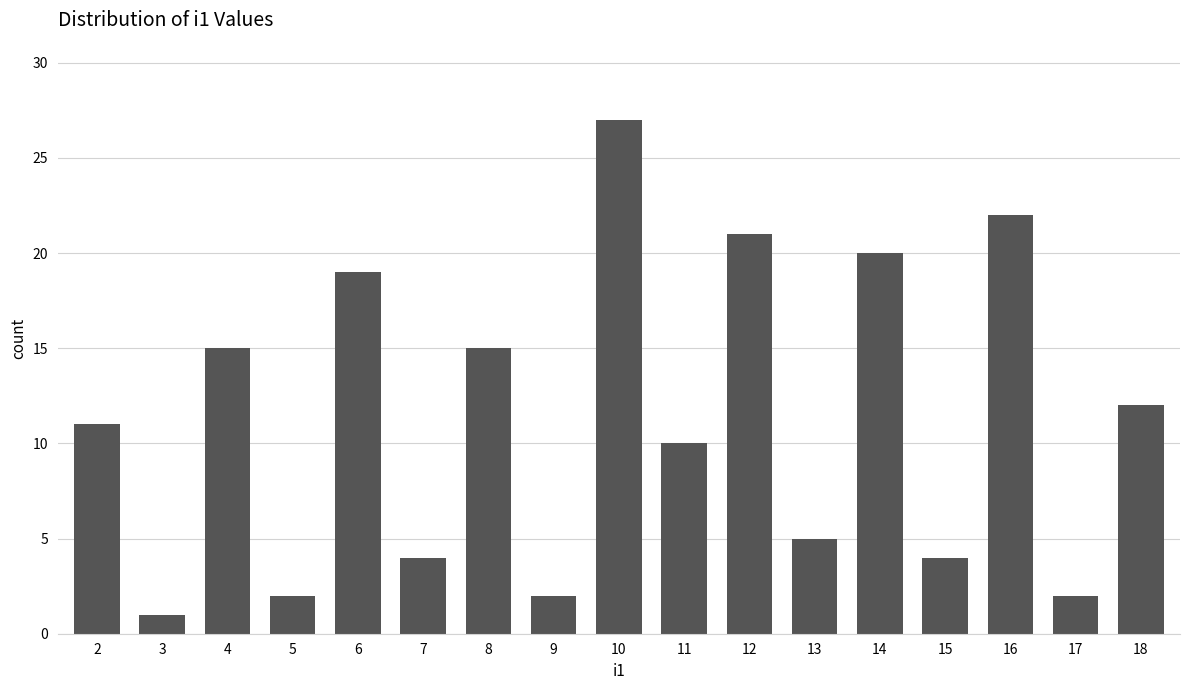

What is the ratio of the value at 16 to the value at 12?

1.0